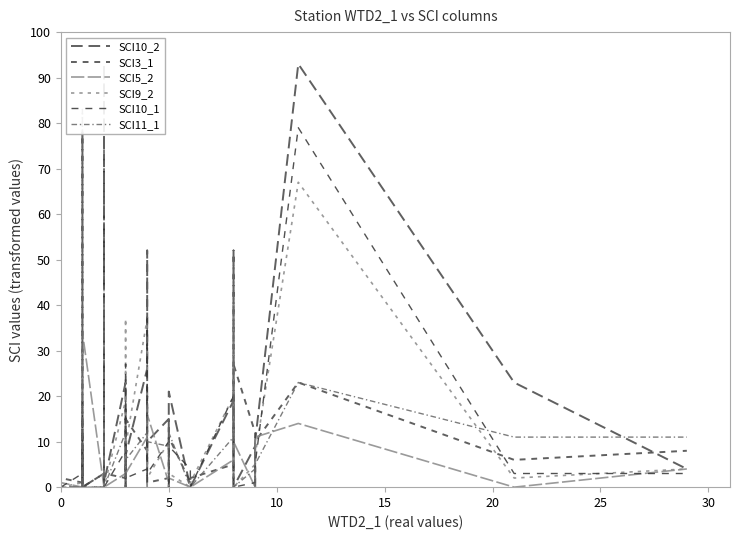

What is the average value of the SCI10_2 series?

15